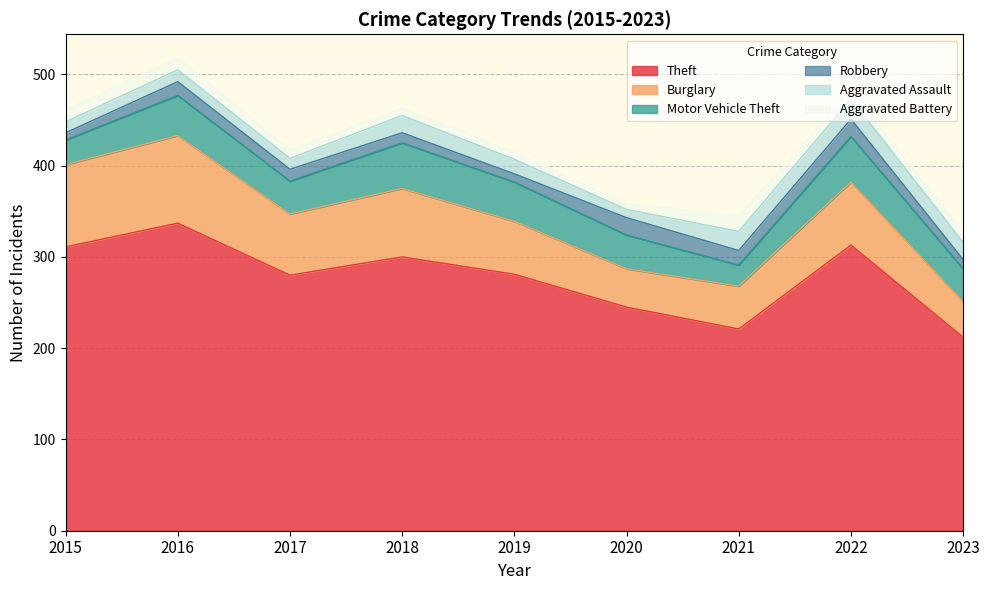

At how many categories does at least one series exceed 131?

9